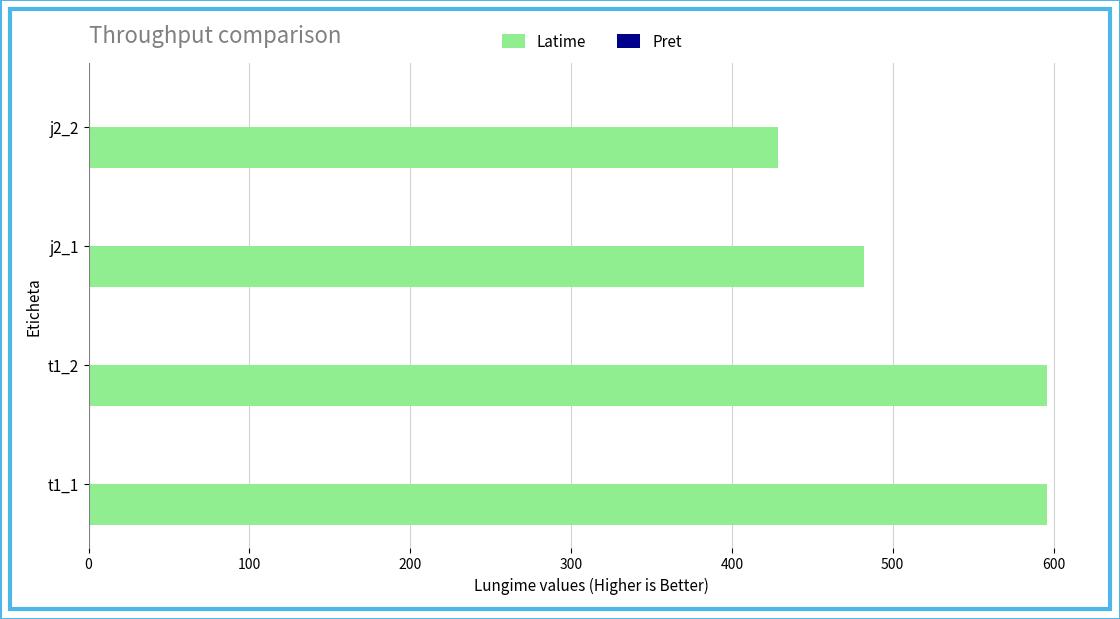

What is the difference between the maximum and minimum values?

167